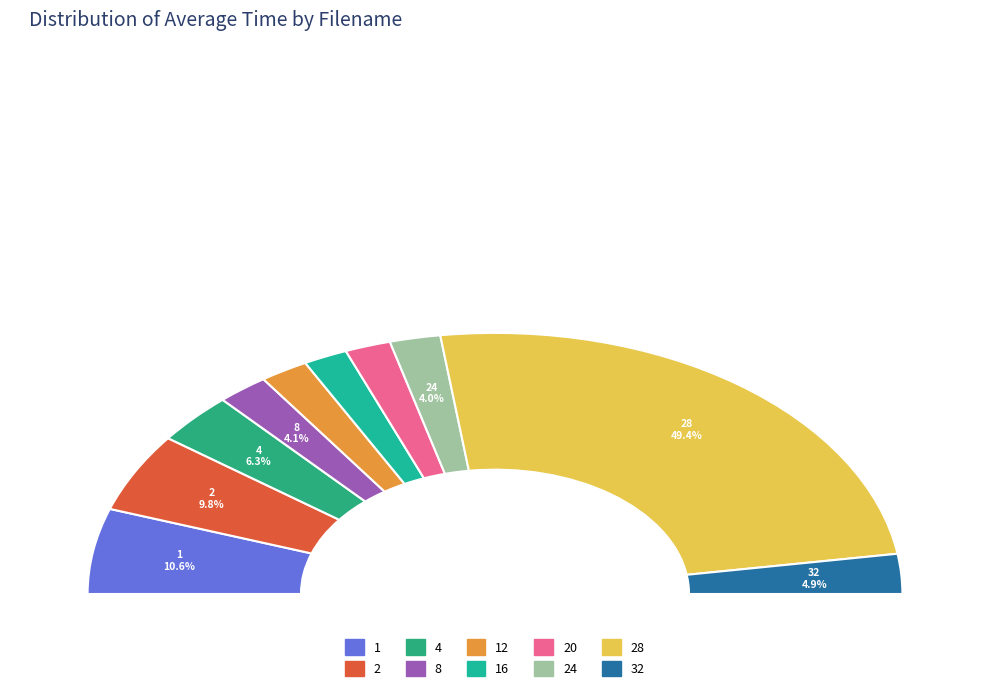

To the nearest percent, what portion does 24 represent?

4%